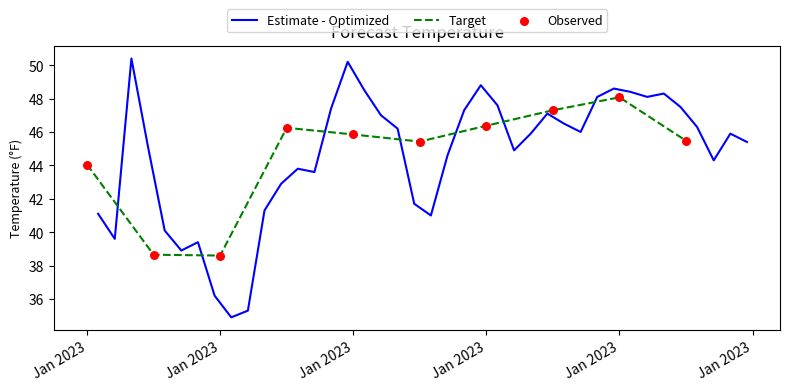

What is the change in value from 2023-01-04 10:00:00 to 2023-01-05 04:00:00?

+4.9